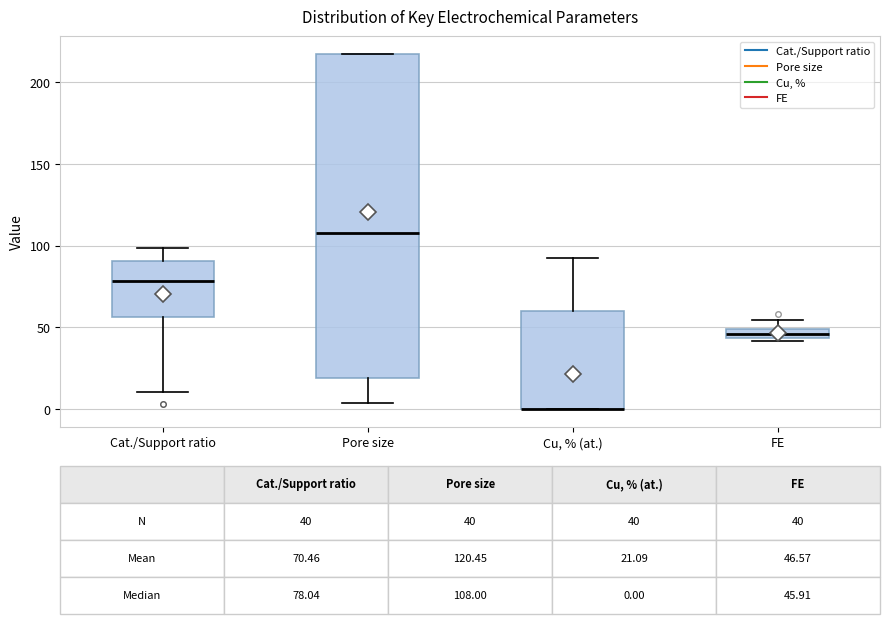

Comparing the boxes themselves (not the whiskers), which one is the tallest?

Pore size